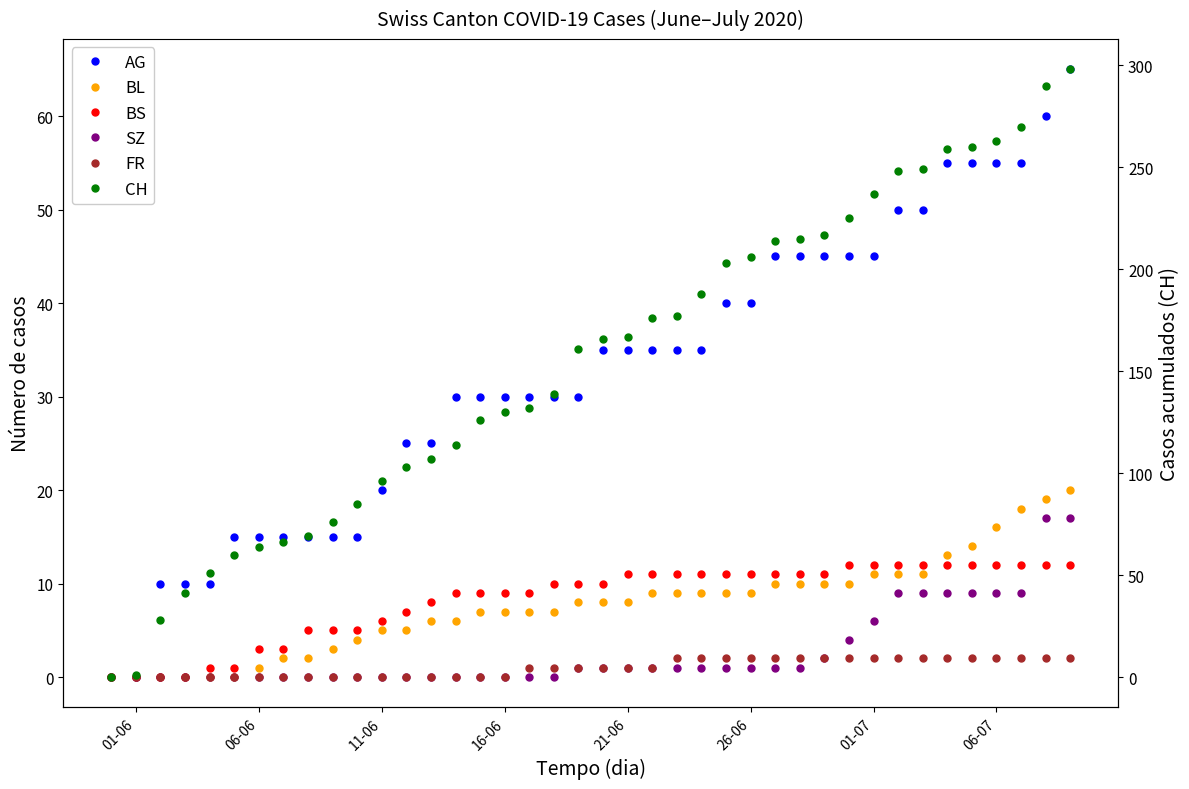

How many values in the SZ series exceed 1?

11